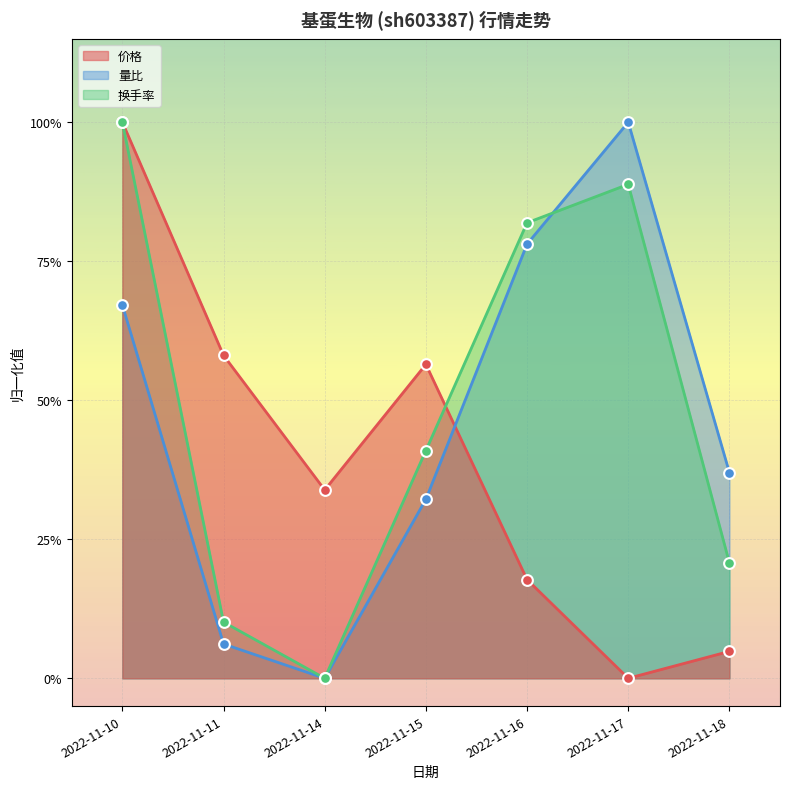

At which category is the sum across all series the highest?

2022-11-10